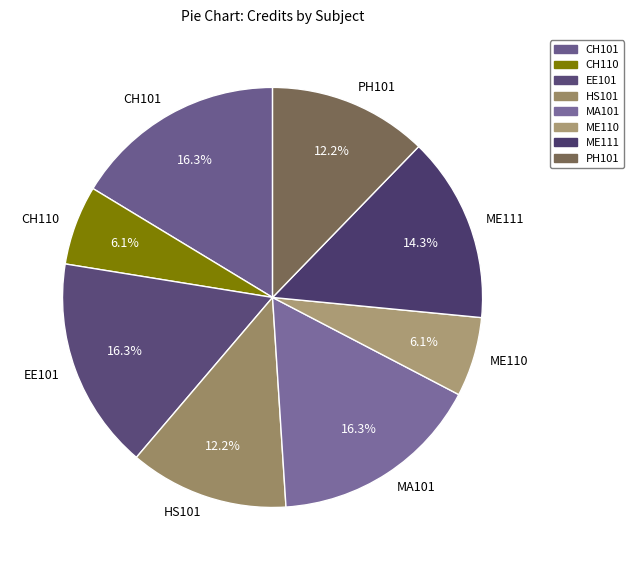

How many segments does this pie chart have?

8